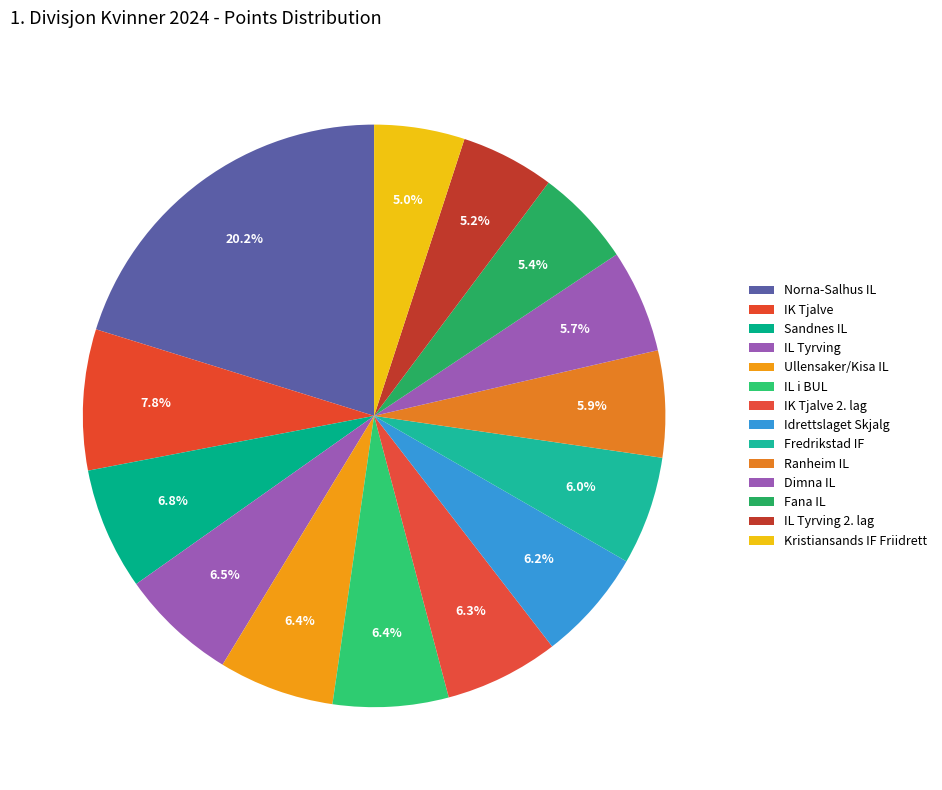

To the nearest percent, what percentage of the pie is Ullensaker/Kisa IL?

6%